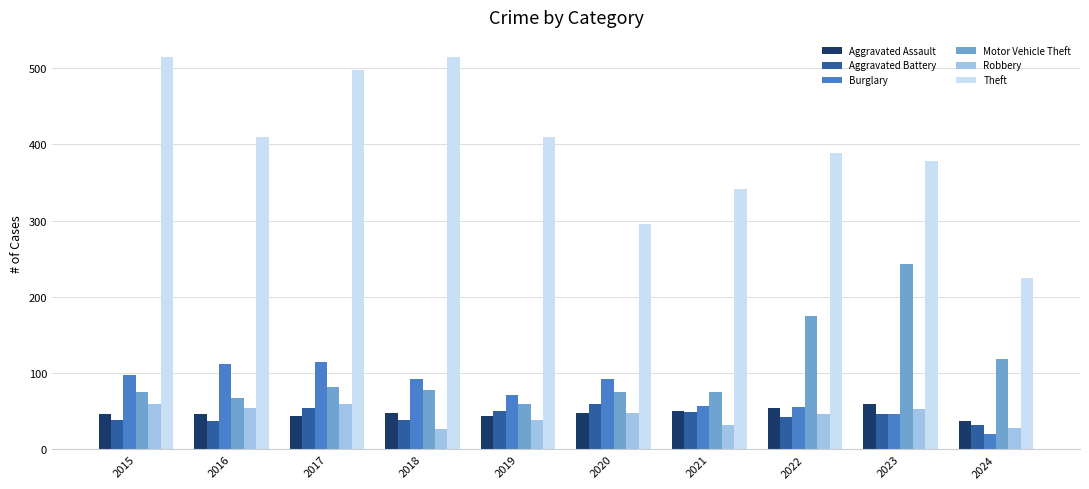

At which category does the chart reach its minimum across all series?

2024